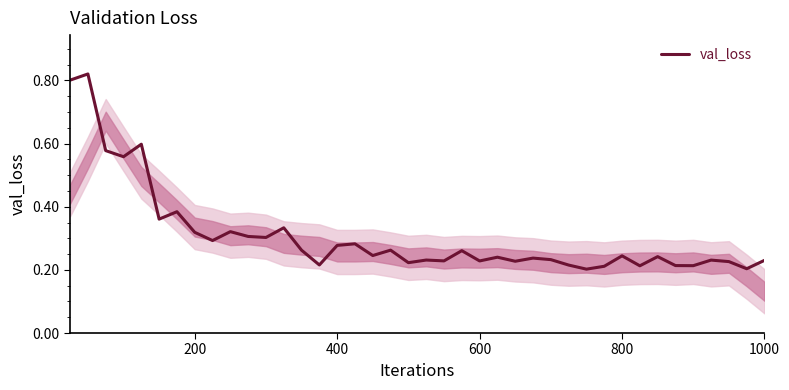

How many categories are shown in the chart?

40